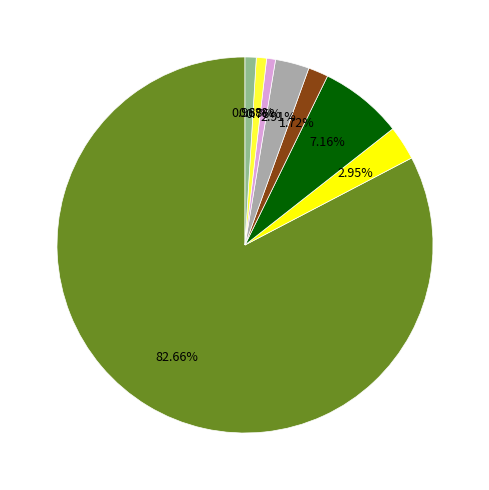

Is there a majority slice in this chart?

Yes